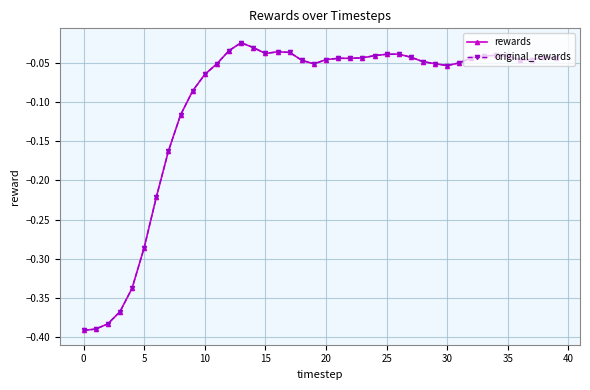

Does the chart have visible grid lines?

Yes